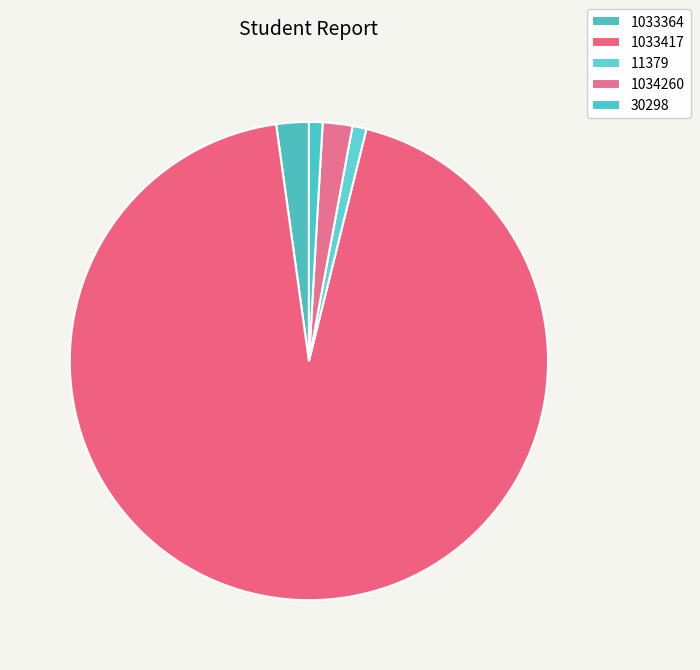

How many segments does this pie chart have?

5